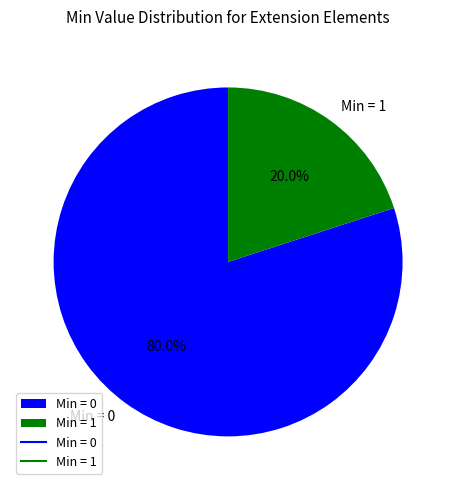

Which slice represents more than half of the pie?

Min = 0